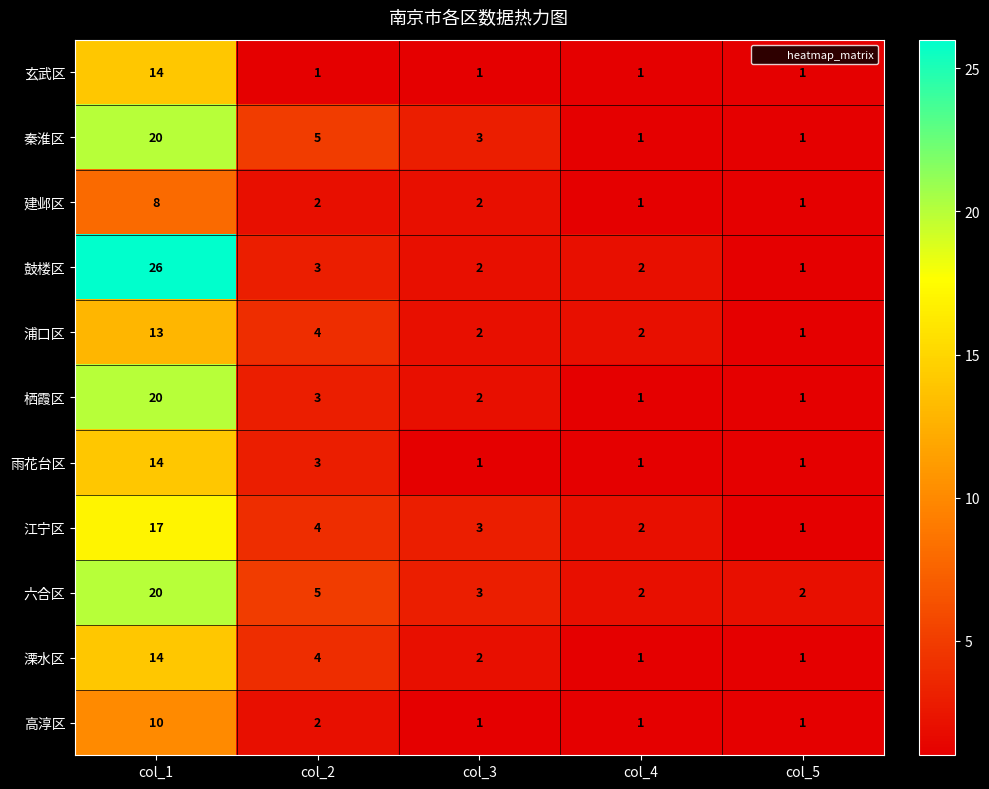

Which series has the largest total across all categories?

鼓楼区